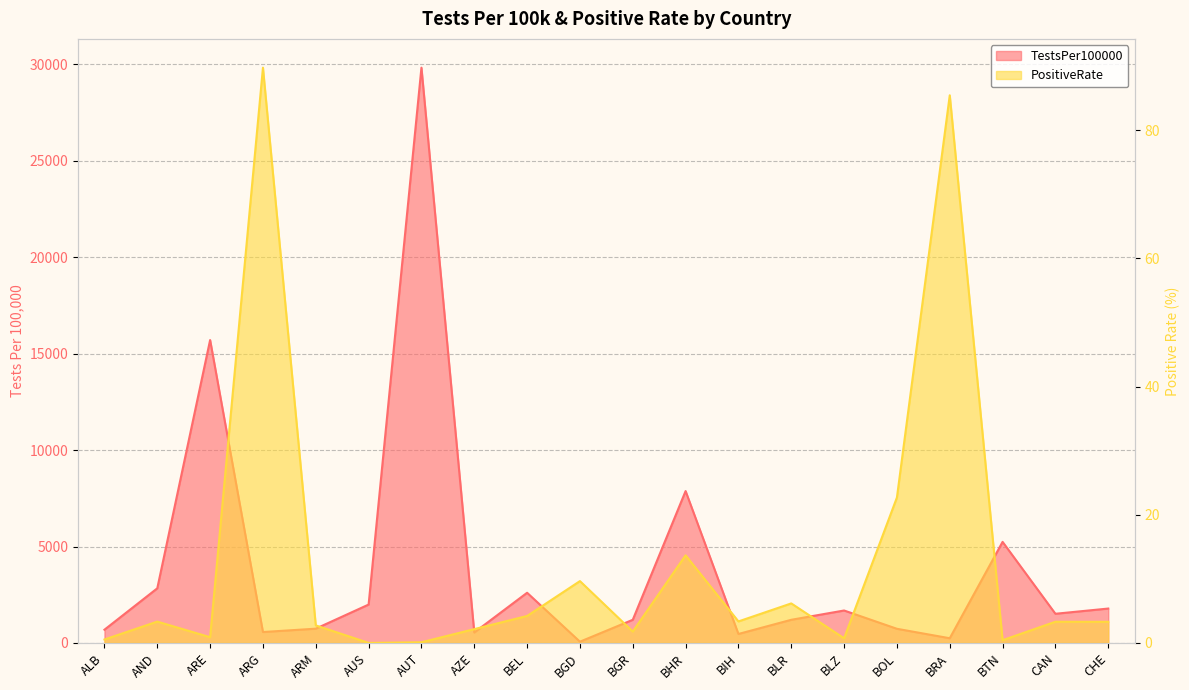

At which category is the sum across all series the highest?

AUT